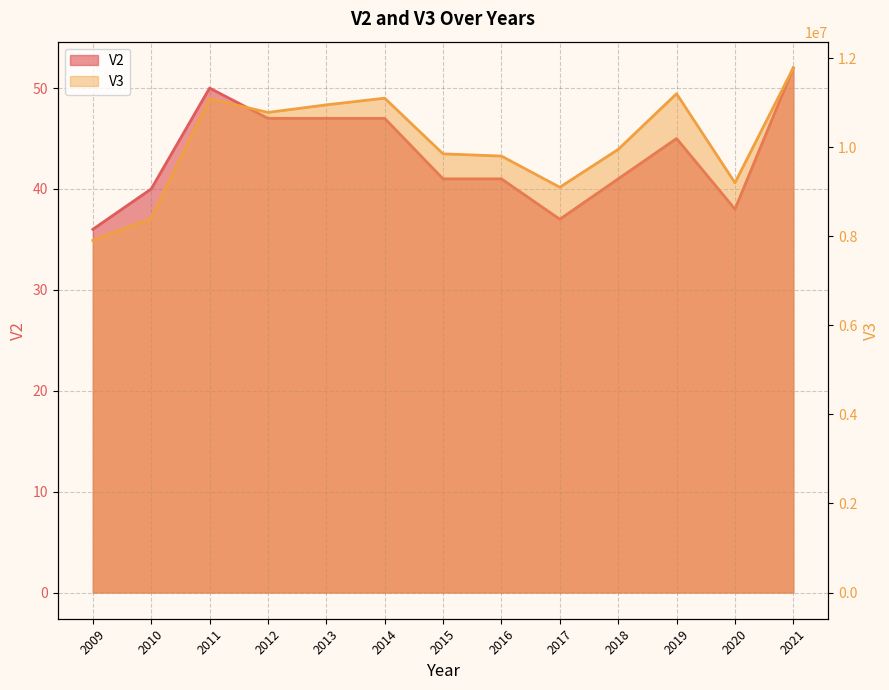

Is it true that V3 equals 10780000 at 2012?

True